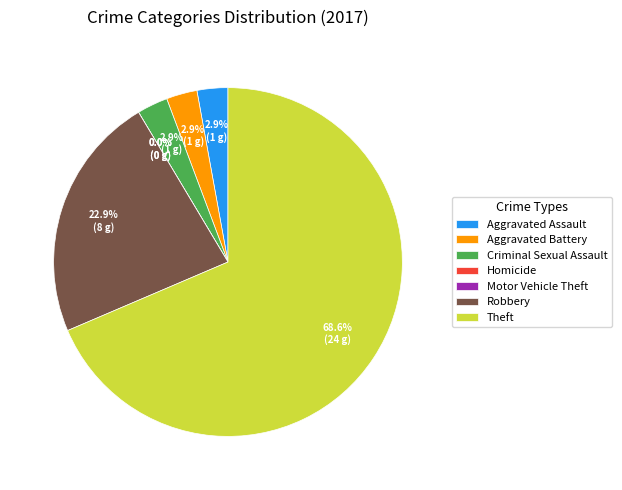

Between Theft and Motor Vehicle Theft, which is larger?

Theft